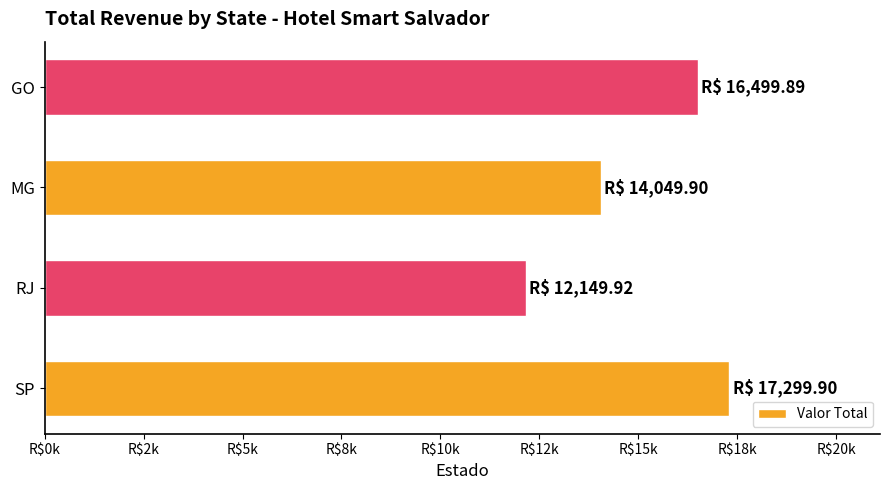

Are the bars horizontal?

Yes